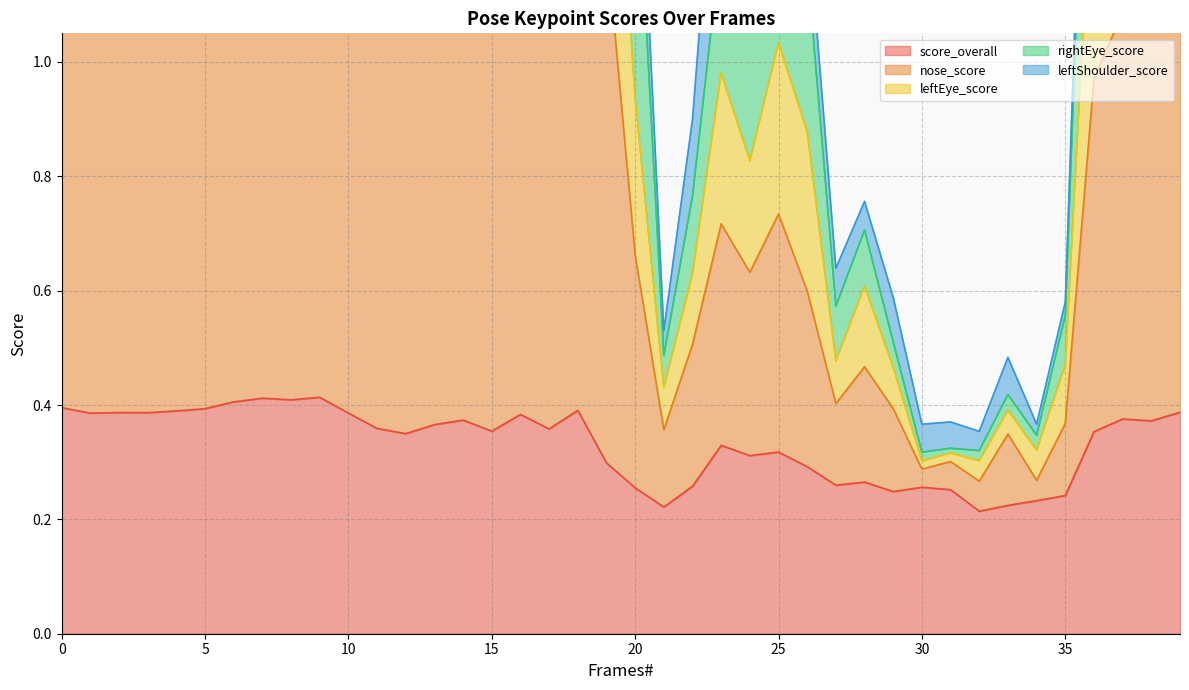

Which series changed the most between 17 and 34?

rightEye_score